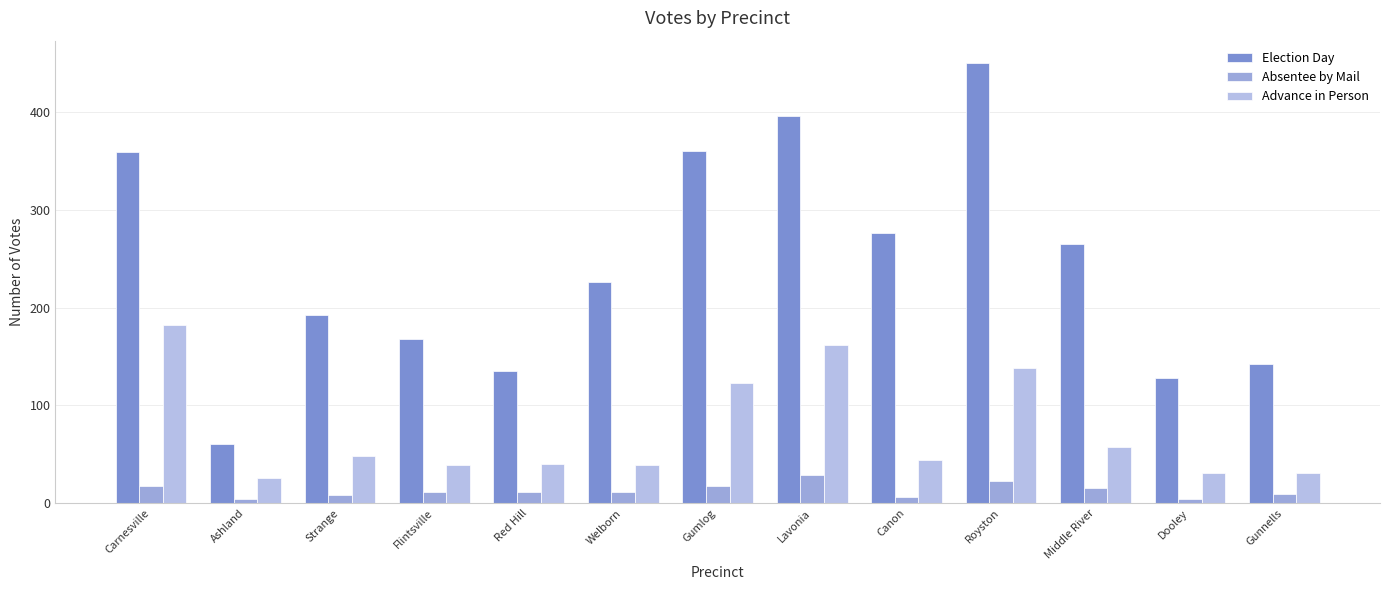

Rank the series by their maximum value, from lowest to highest.

Absentee by Mail, Advance in Person, Election Day